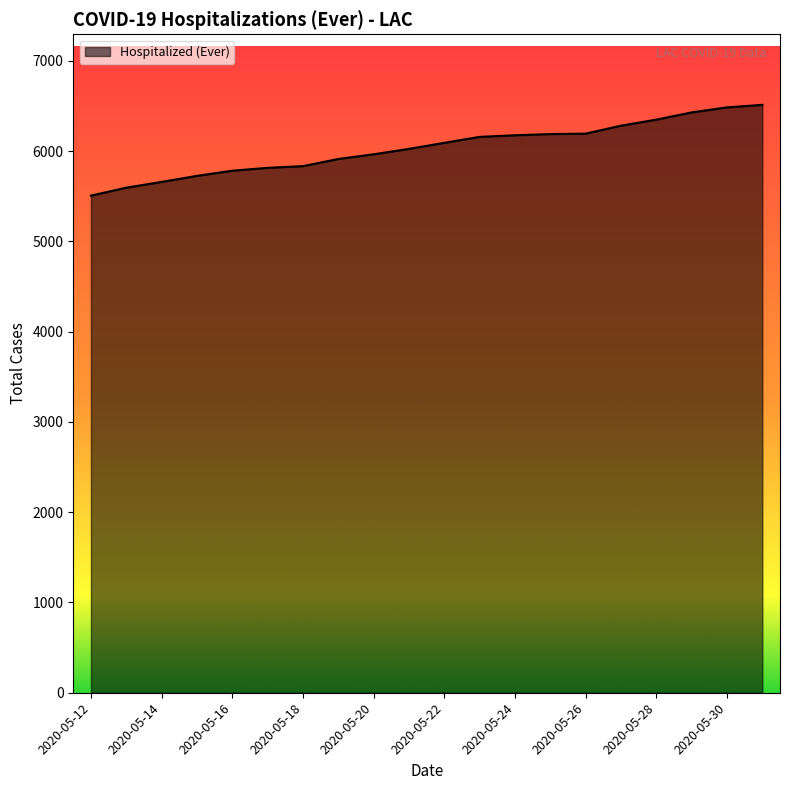

What is the difference between the maximum and second lowest values?

918